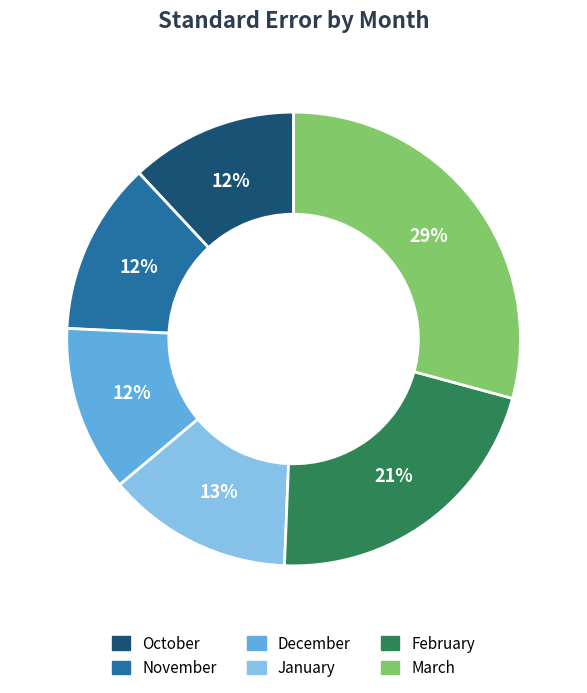

To the nearest percent, what portion does November represent?

12%